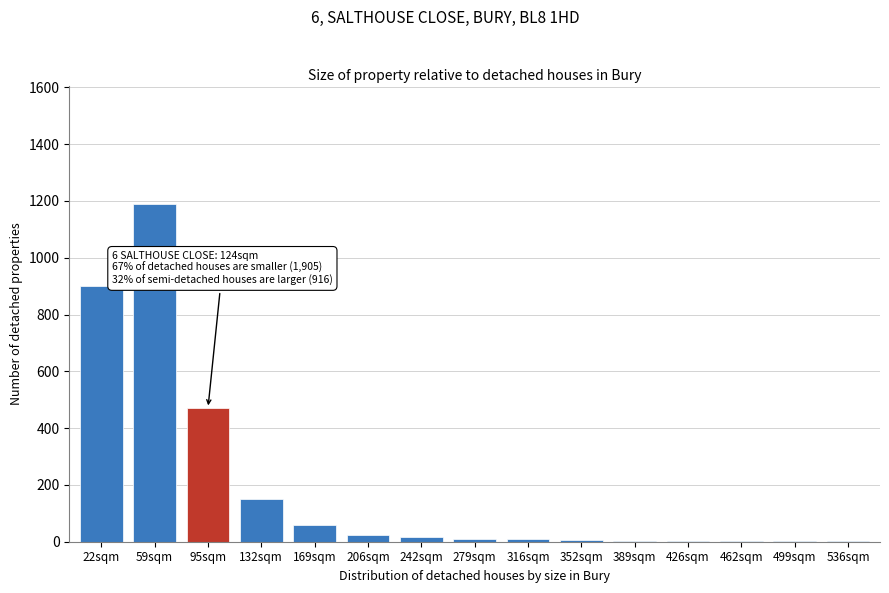

What is the sum of all values?

2846